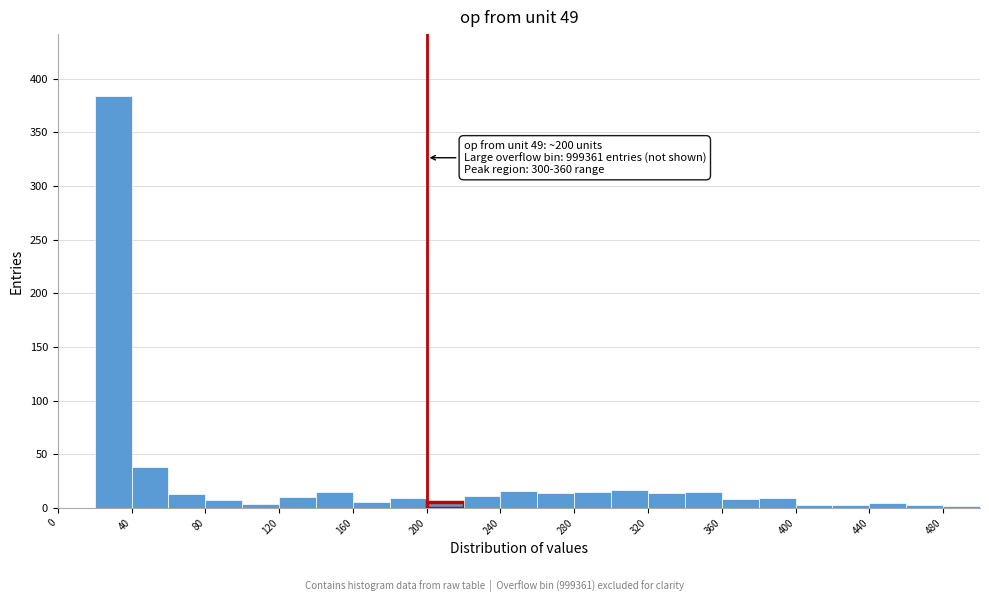

Over which range of the x-axis is the bar tallest?

20 to 40